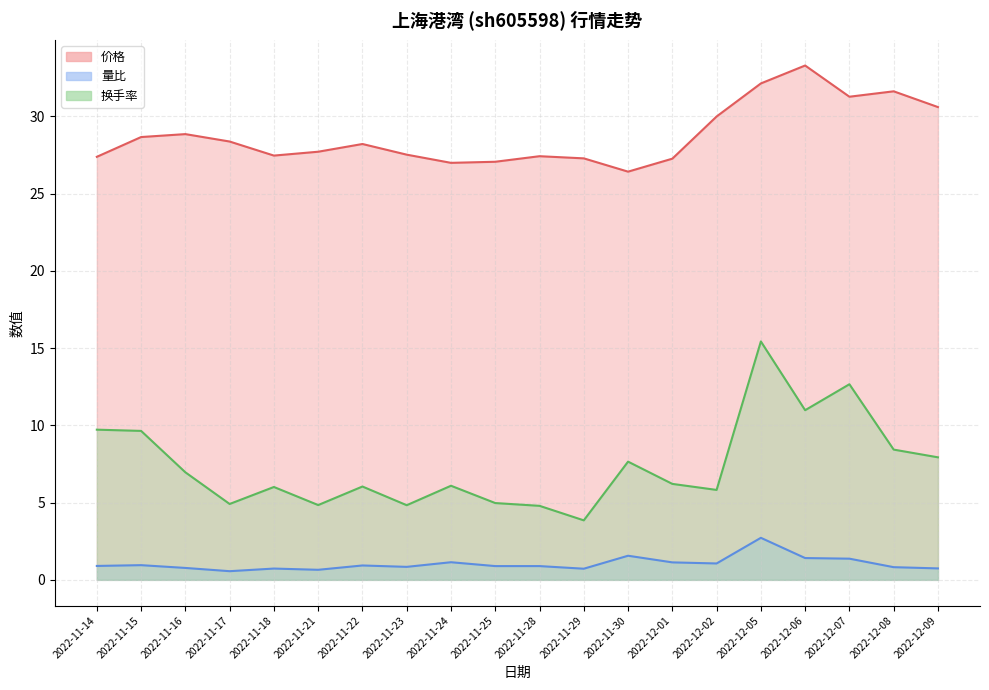

Is the value of 换手率 at 2022-11-24 greater than the value of 价格 at 2022-12-08?

No